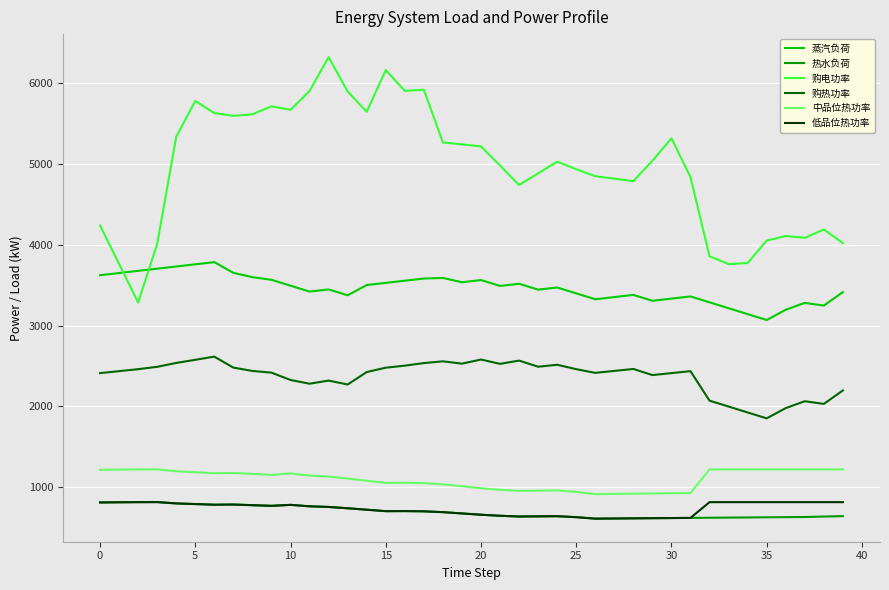

Which series has the largest total across all categories?

购电功率